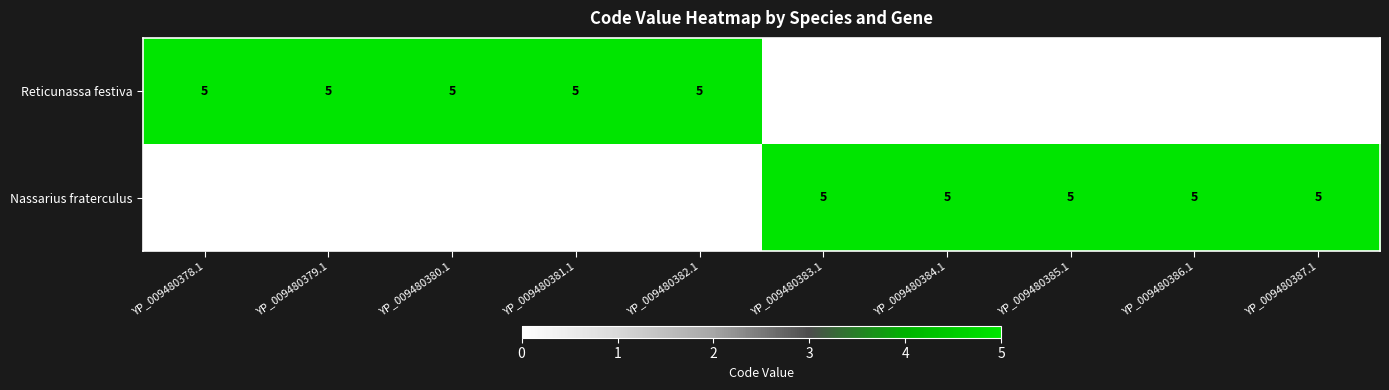

Count the number of categories in the chart.

10